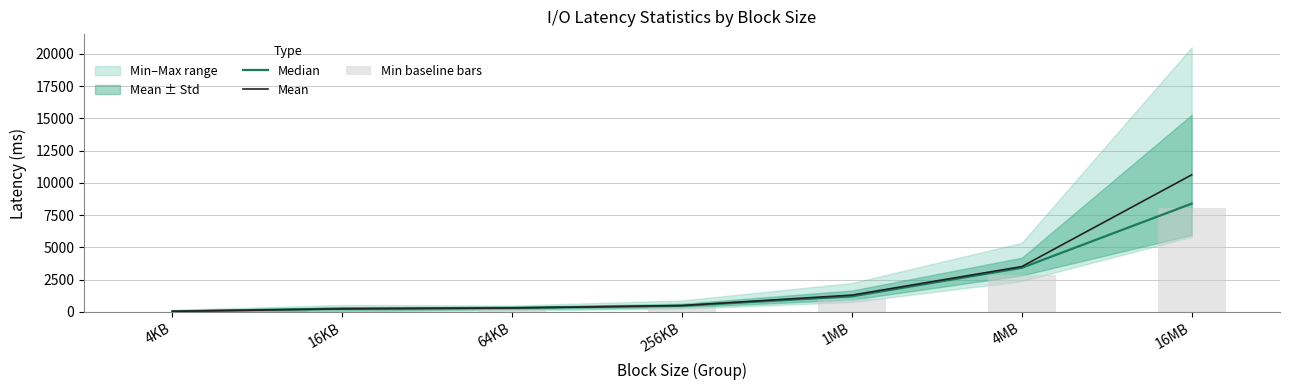

What value does the Mean series have at 256KB?

498.6